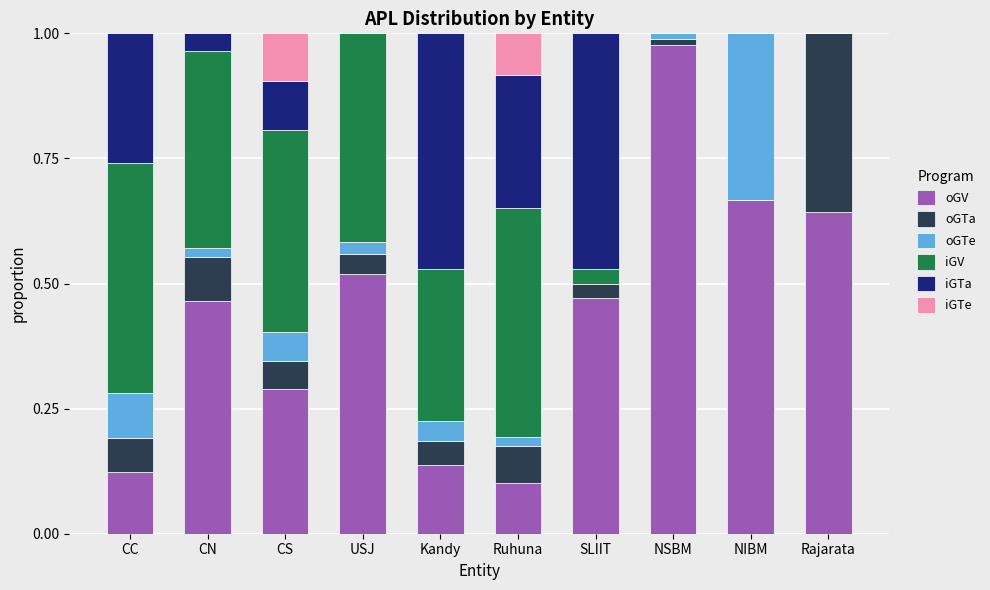

Which category has the highest value in the oGV series?

NSBM